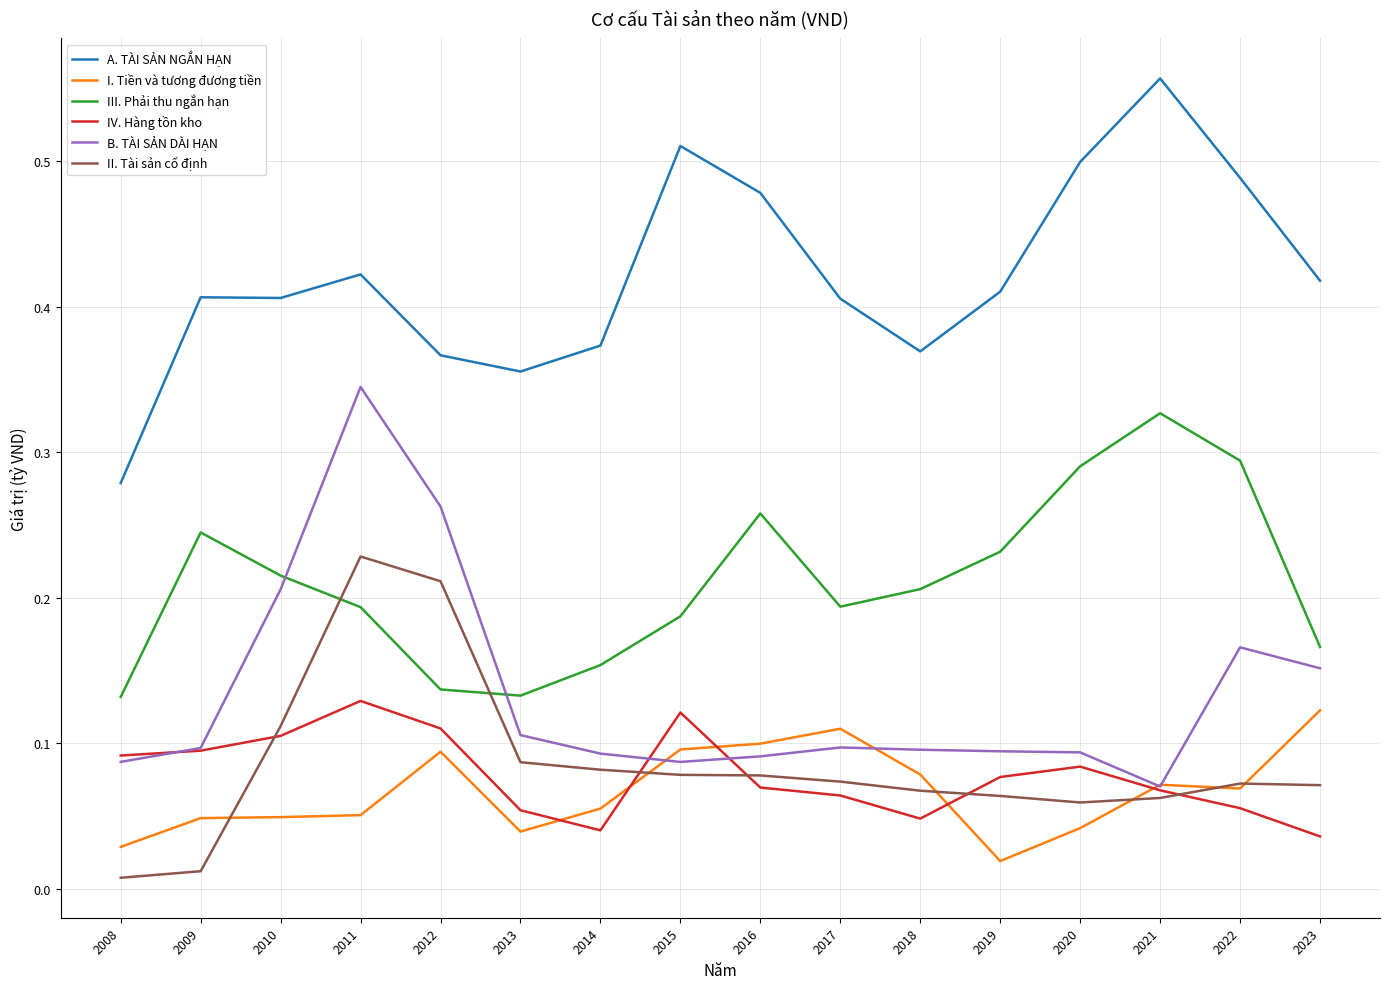

What is the sum of all II. Tài sản cố định values?

1.4